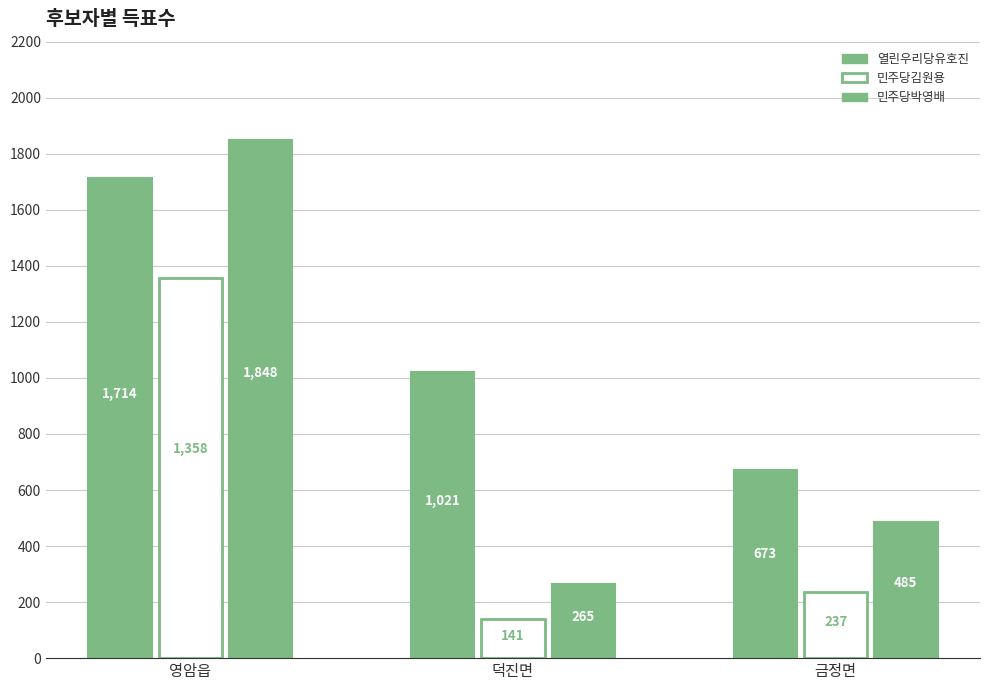

At 덕진면, list the series in order from smallest to largest.

민주당김원용, 민주당박영배, 열린우리당유호진